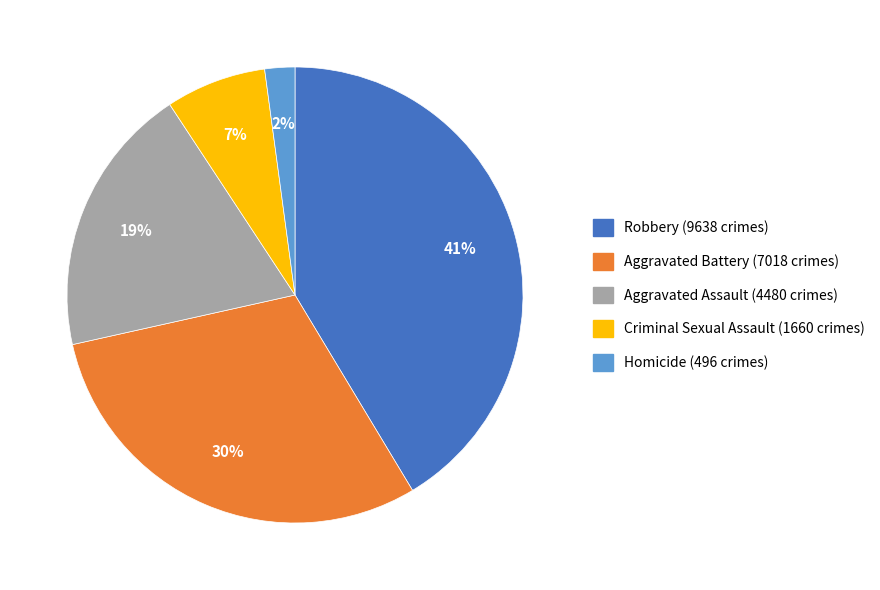

What percentage is the Aggravated Battery slice, to the nearest percent?

30%